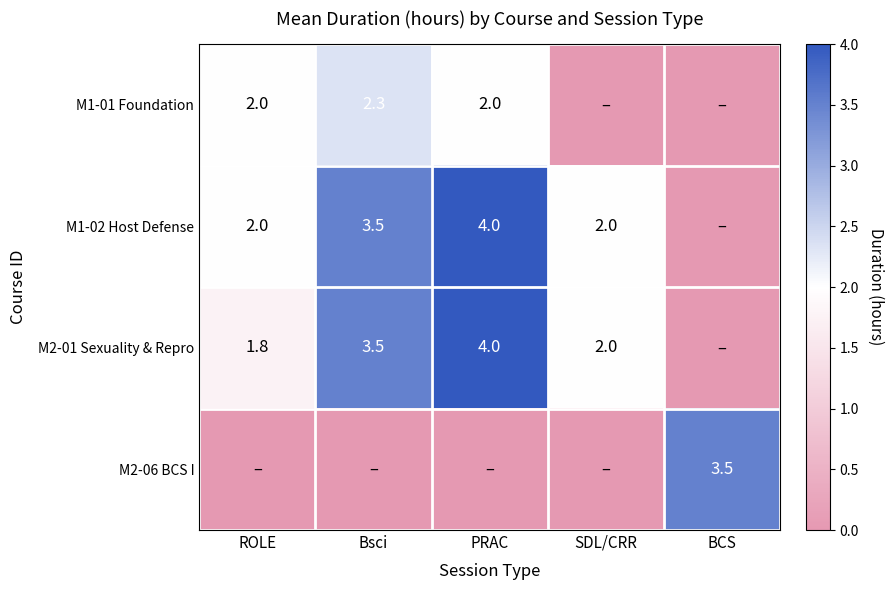

How many series are shown in this chart?

4